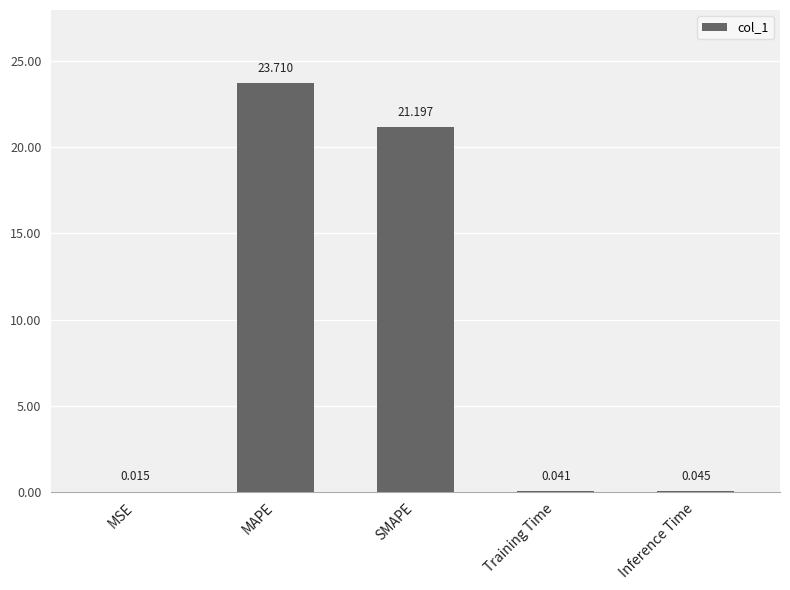

What is the sum of all values?

45.0